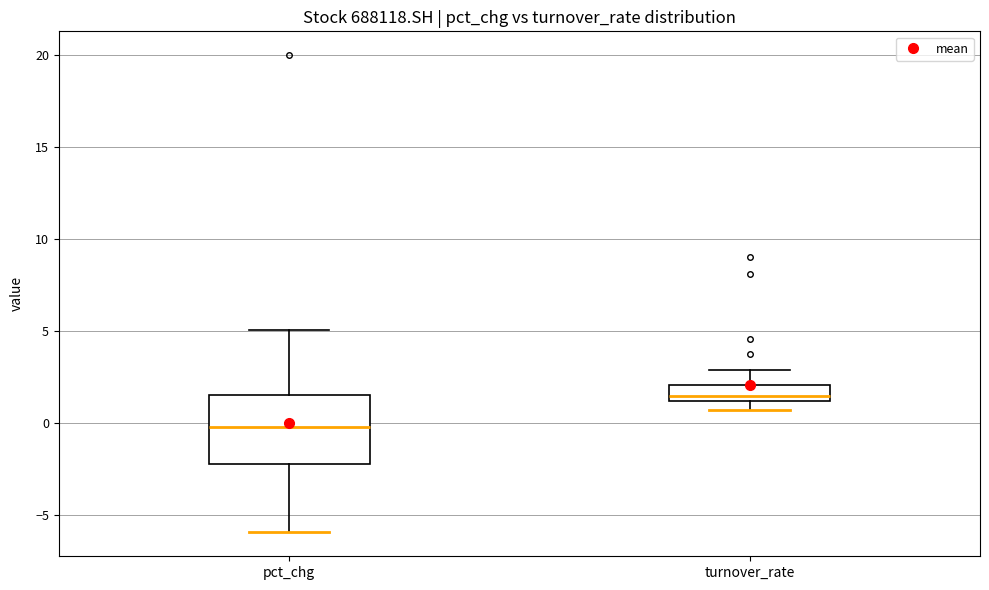

Comparing the boxes themselves (not the whiskers), which one is the tallest?

pct_chg